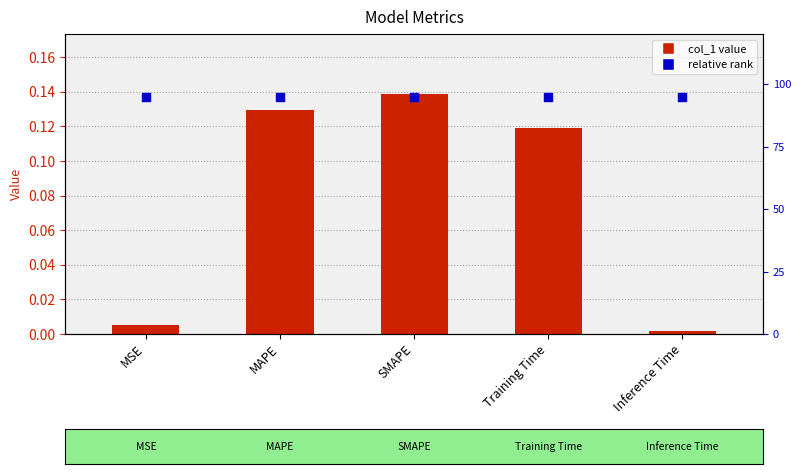

Which series reaches the minimum Y coordinate?

col_1